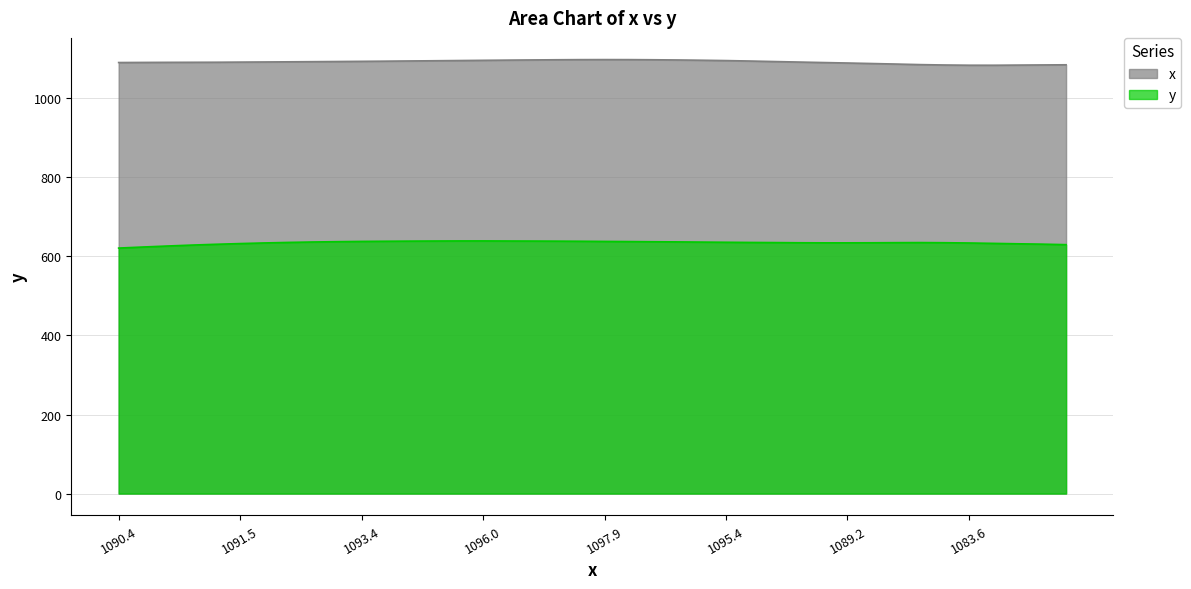

What is the sum of all x values?

43675.9